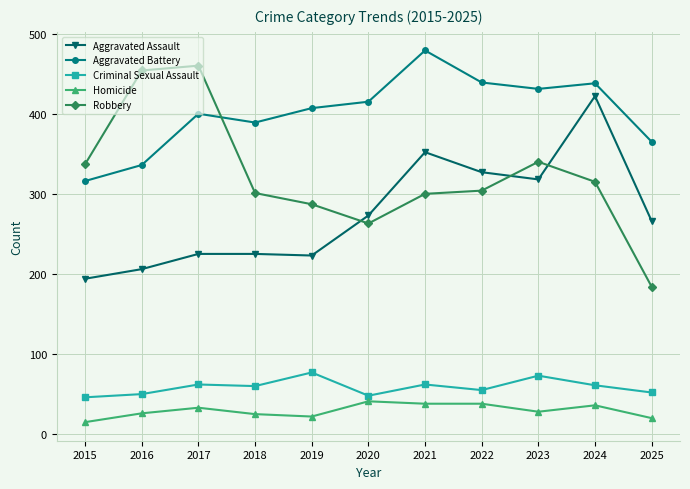

What is the difference between the second highest and minimum values in the Robbery series?

270